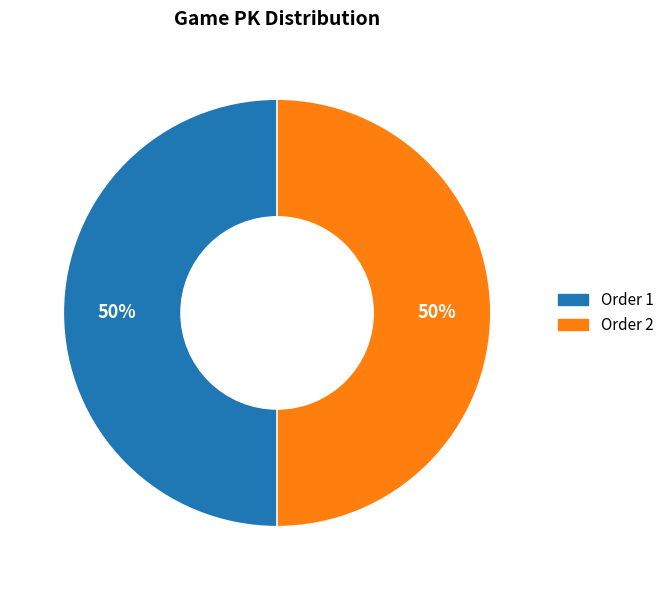

To the nearest percent, what is the average slice percentage?

50%